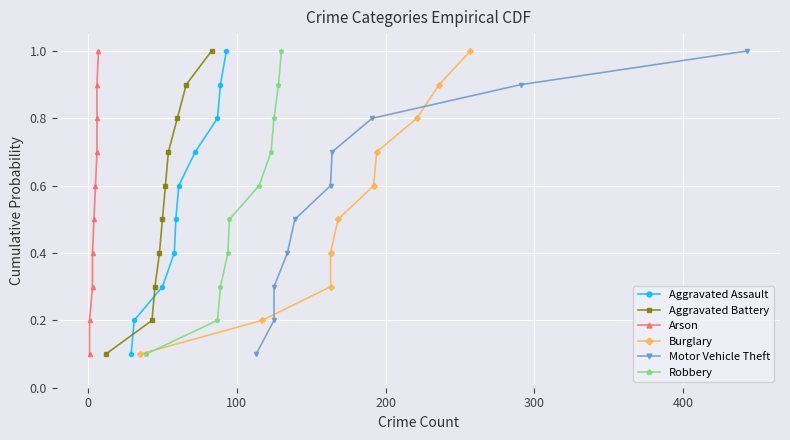

Does the chart display data point markers on the line(s)?

Yes